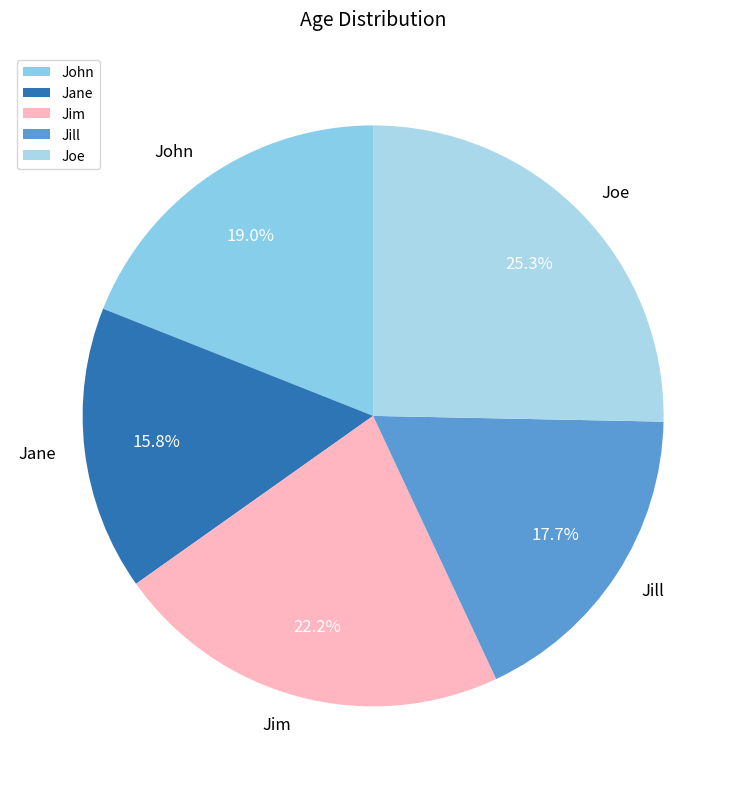

What percentage is the Jane slice, to the nearest percent?

16%